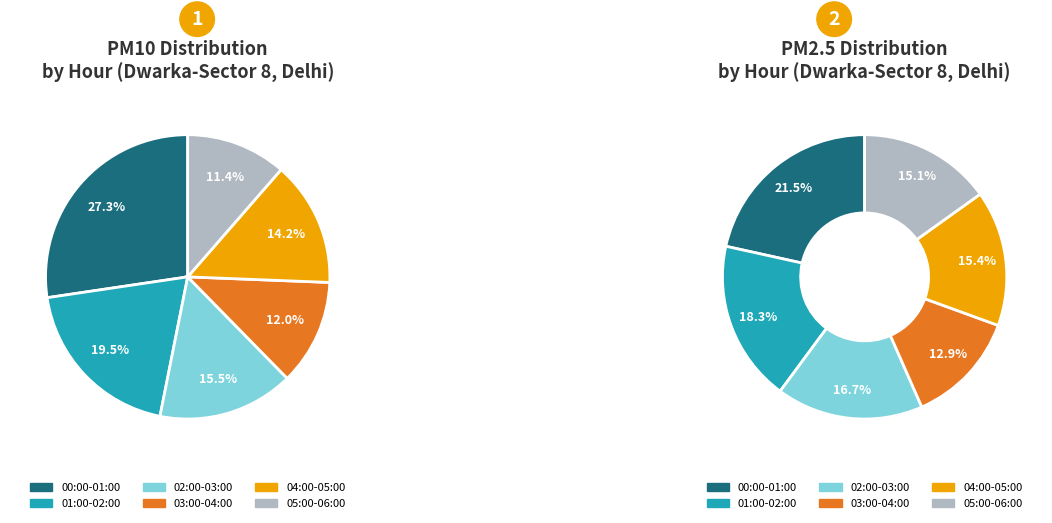

Do 21 and 8 together represent more than half of the pie?

No